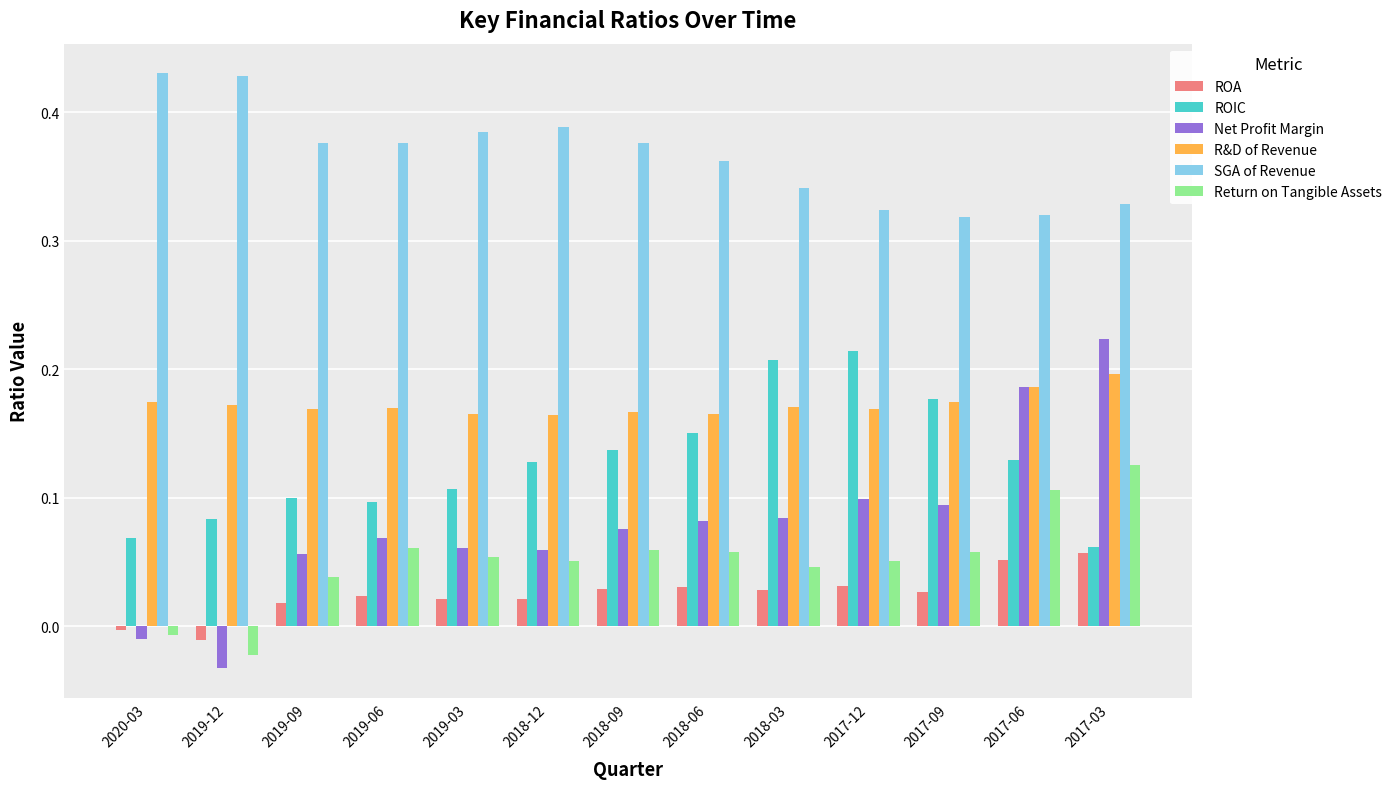

What is the label of the 12th bar from the right?

2019-12